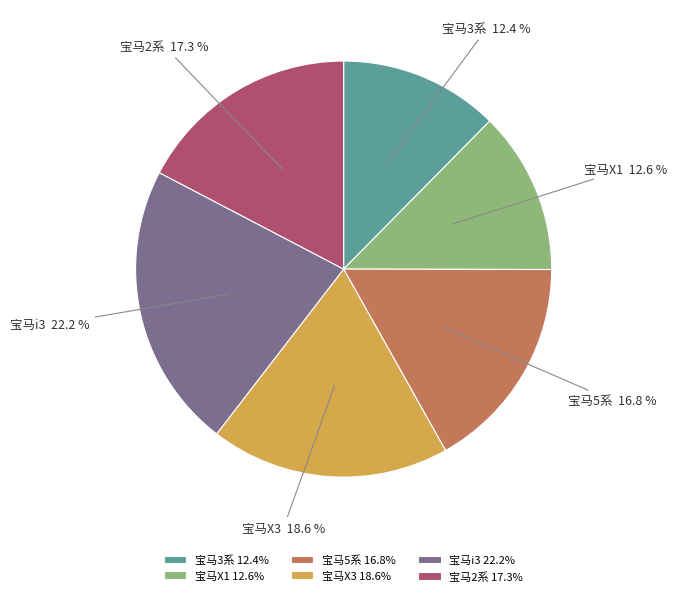

What is the ratio of the value at 宝马5系 to the value at 宝马i3?

0.8